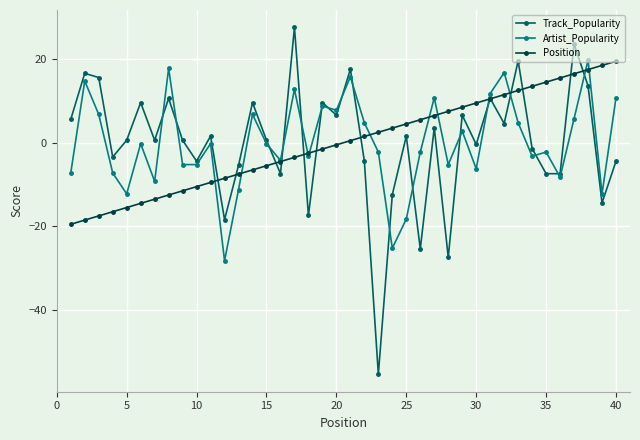

What are all the series names shown in the legend?

Track_Popularity, Artist_Popularity, Position